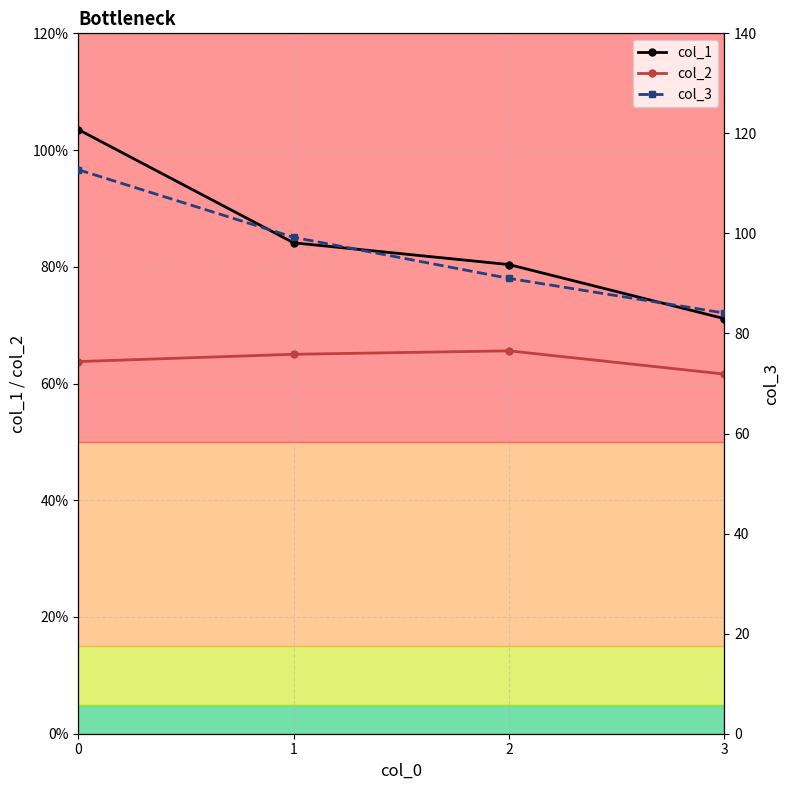

What is the difference between the highest and lowest values at 1?

98.6